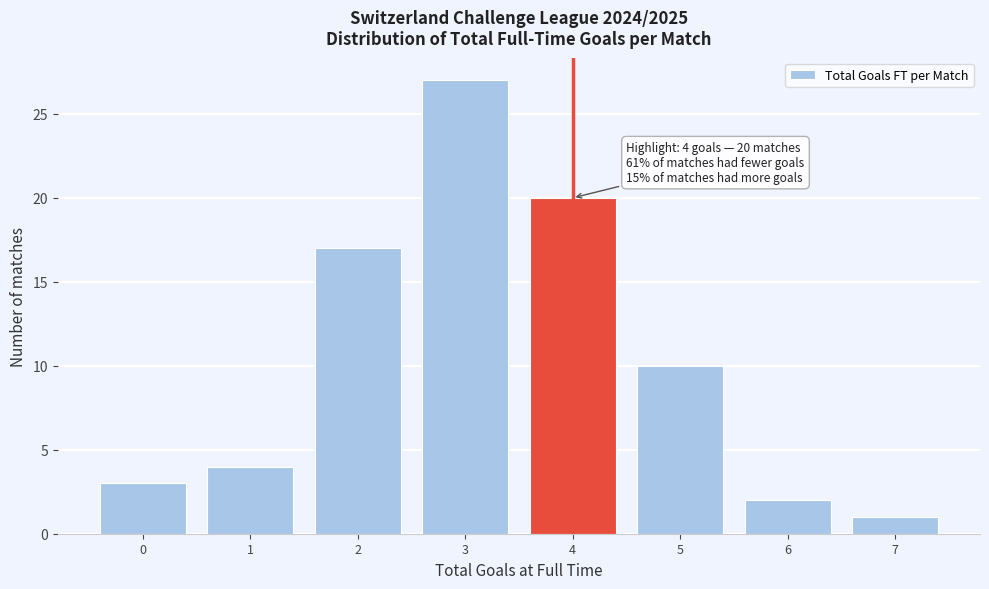

Reading left to right, list all the values displayed in this chart.

3	4	17	27	20	10	2	1